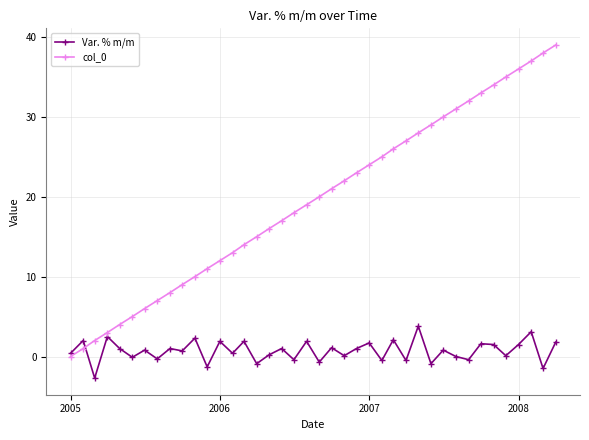

What are all the series names shown in the legend?

Var. % m/m, col_0